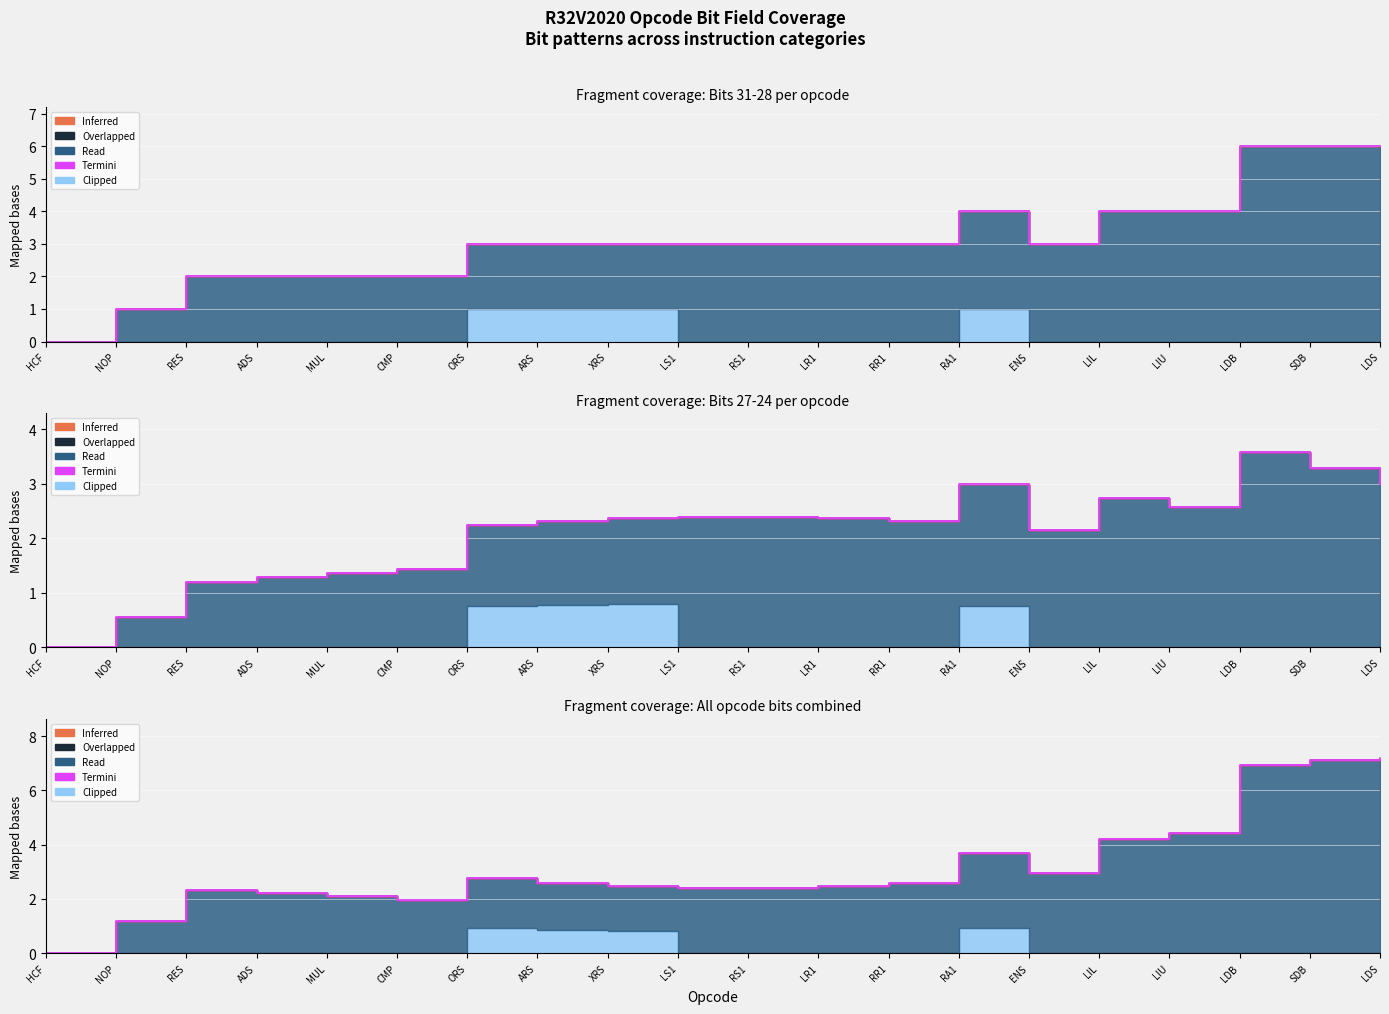

At which category does the chart reach its peak across all series?

LDB